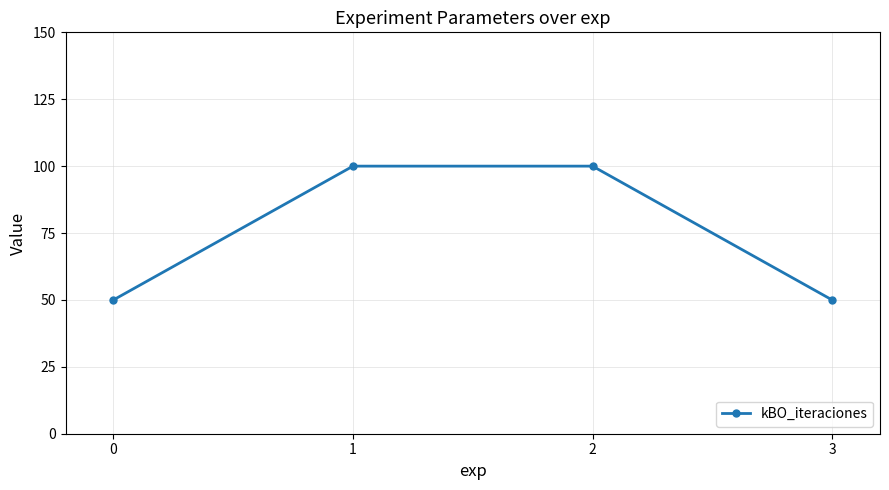

Reading left to right, extract all data points from this chart.

0=50	1=100	2=100	3=50